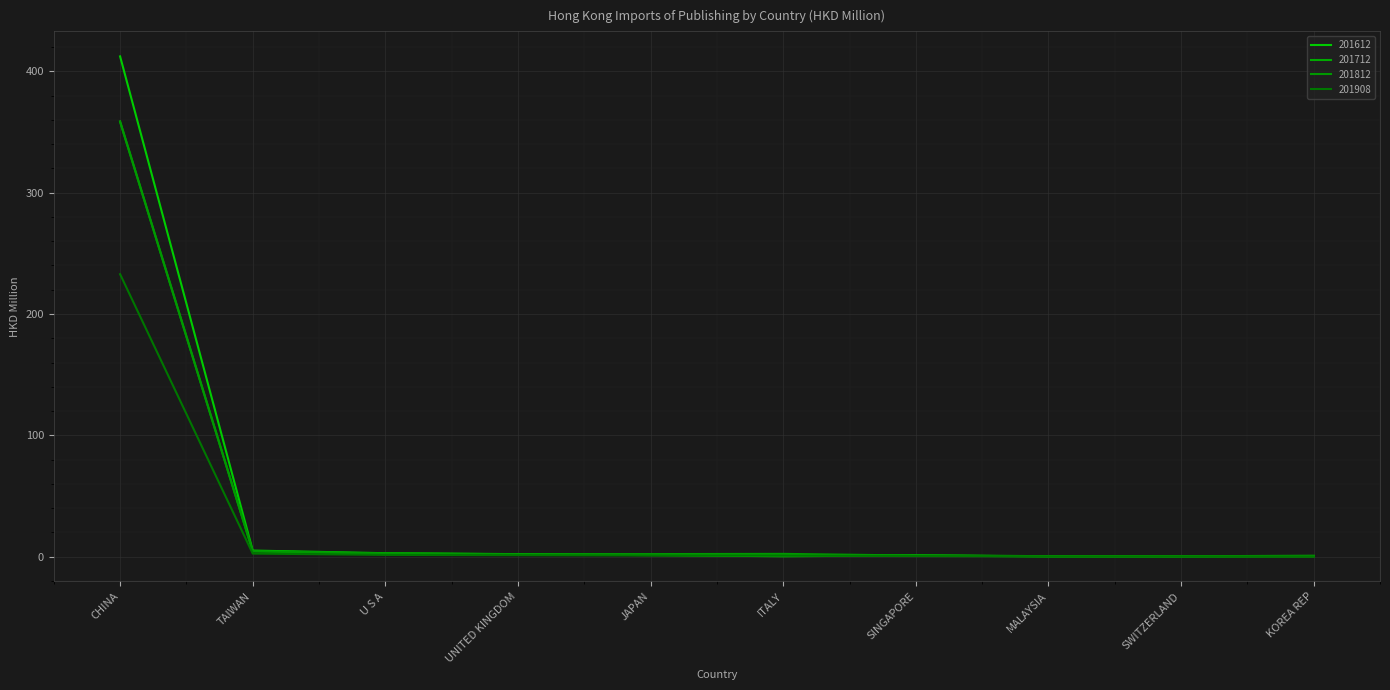

Reading right to left, extract all data points from this chart.

201612: KOREA REP=0.7	SWITZERLAND=0.3	MALAYSIA=0.4	SINGAPORE=1.0	ITALY=0.3	JAPAN=1.2	UNITED KINGDOM=2.0	U S A=2.8	TAIWAN=5.0	CHINA=412.4
201712: KOREA REP=0.3	SWITZERLAND=0.2	MALAYSIA=0.3	SINGAPORE=0.8	ITALY=0.9	JAPAN=1.4	UNITED KINGDOM=1.9	U S A=2.4	TAIWAN=4.6	CHINA=358.8
201812: KOREA REP=0.2	SWITZERLAND=0.3	MALAYSIA=0.2	SINGAPORE=0.8	ITALY=2.3	JAPAN=2.1	UNITED KINGDOM=1.9	U S A=2.7	TAIWAN=4.2	CHINA=358.3
201908: KOREA REP=0.1	SWITZERLAND=0.1	MALAYSIA=0.2	SINGAPORE=0.4	ITALY=0.8	JAPAN=0.9	UNITED KINGDOM=1.2	U S A=1.4	TAIWAN=2.5	CHINA=232.8